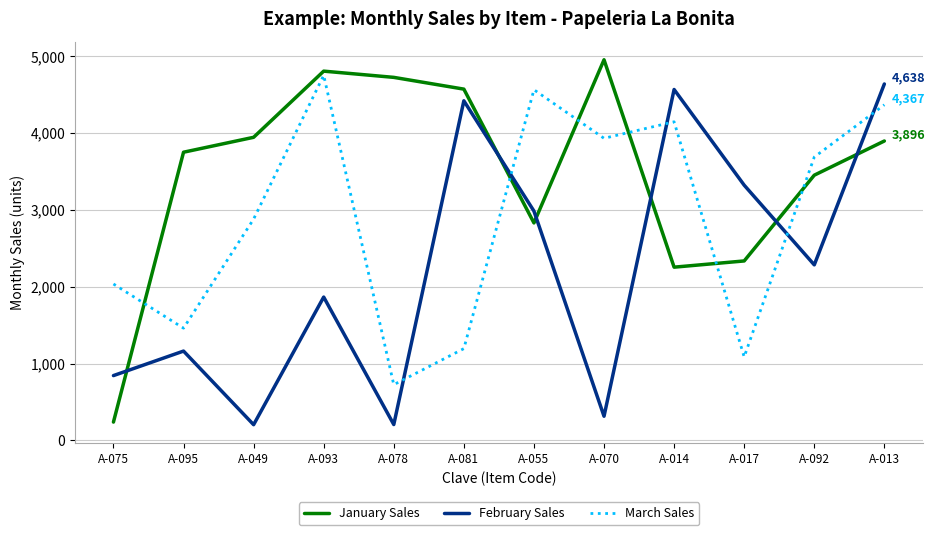

True or false: January Sales and March Sales cross at least once.

True